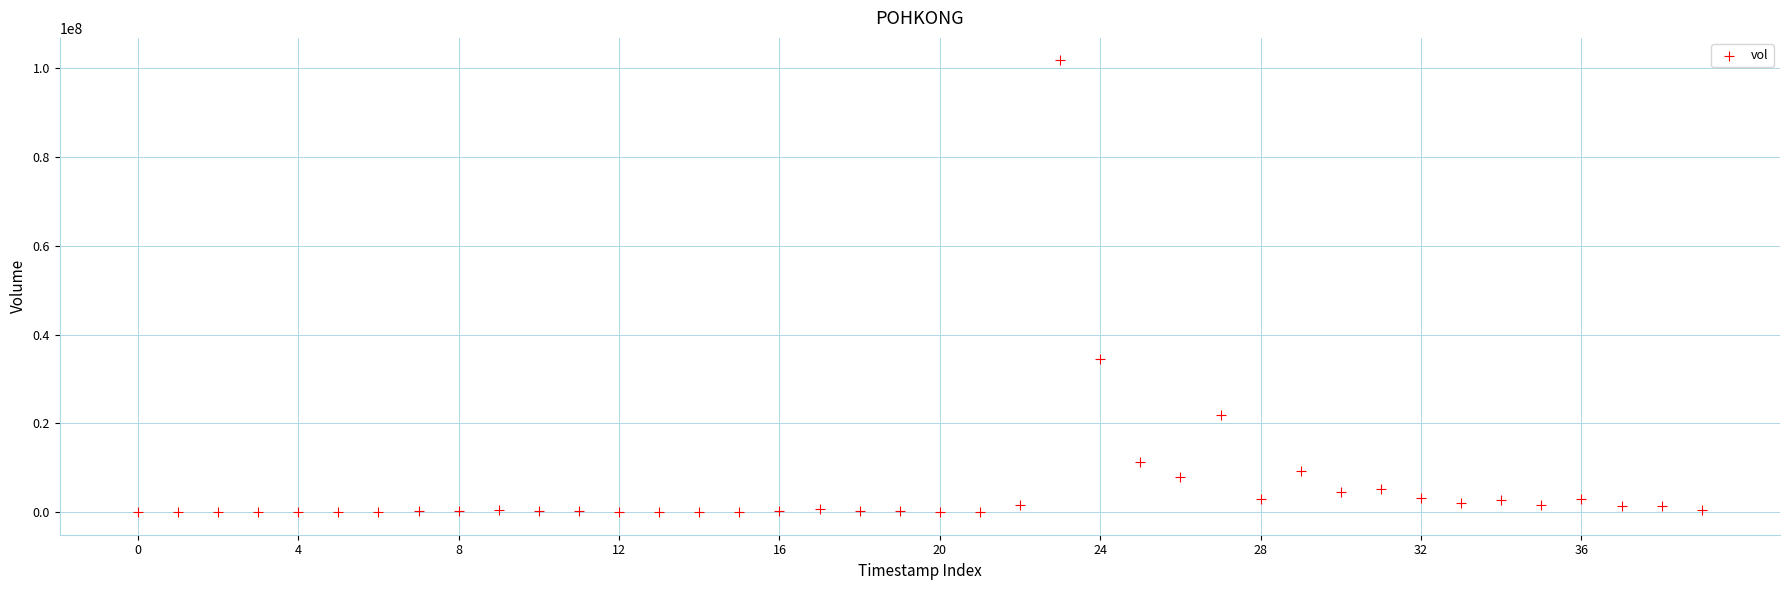

What Y value in the scatter plot is closest to 50862400?

34379600